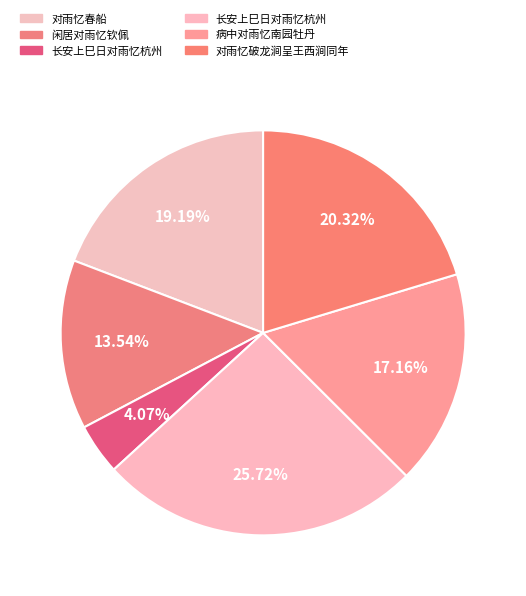

Count the number of slices in the pie.

6